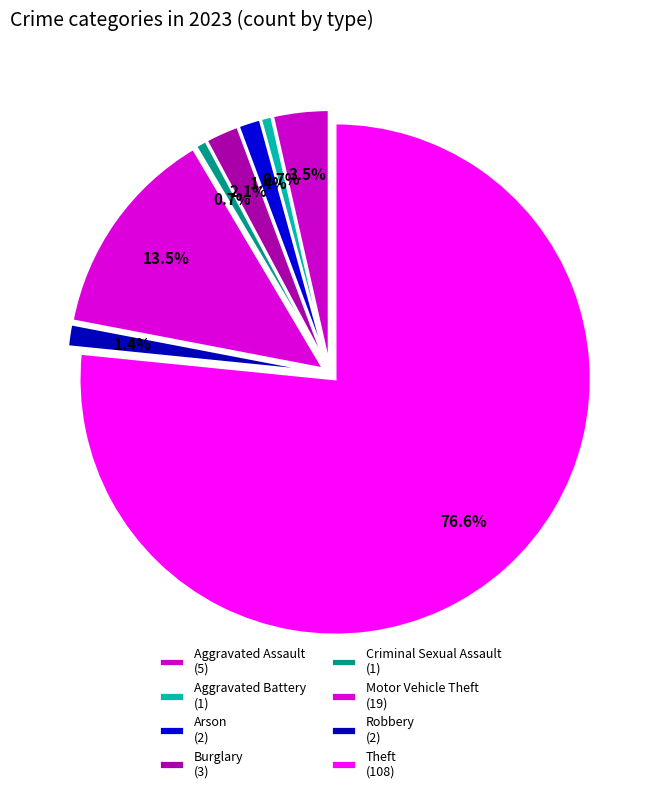

To the nearest percent, what is the difference between the largest and smallest slice percentages?

76%